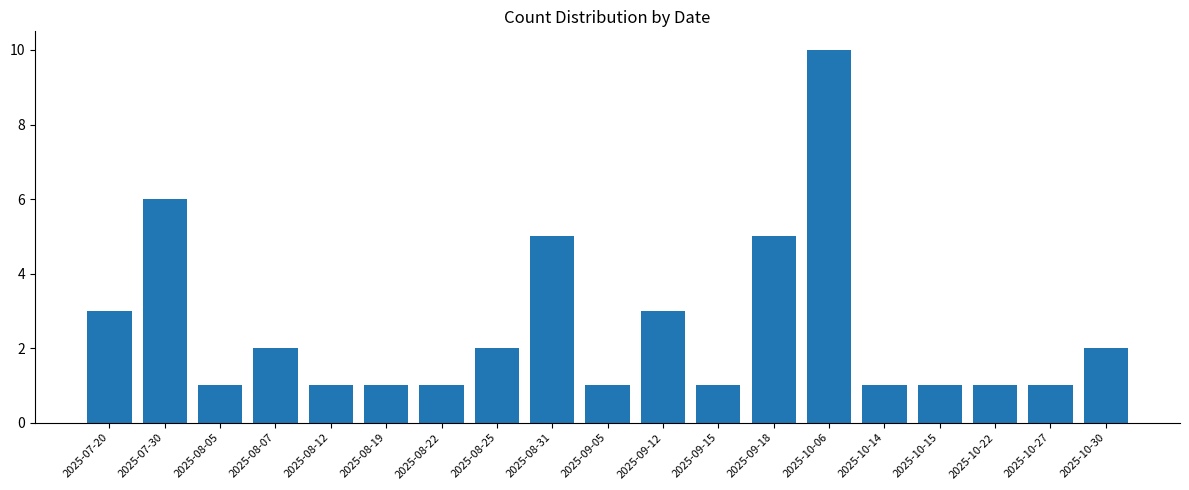

What is the greatest value displayed?

10